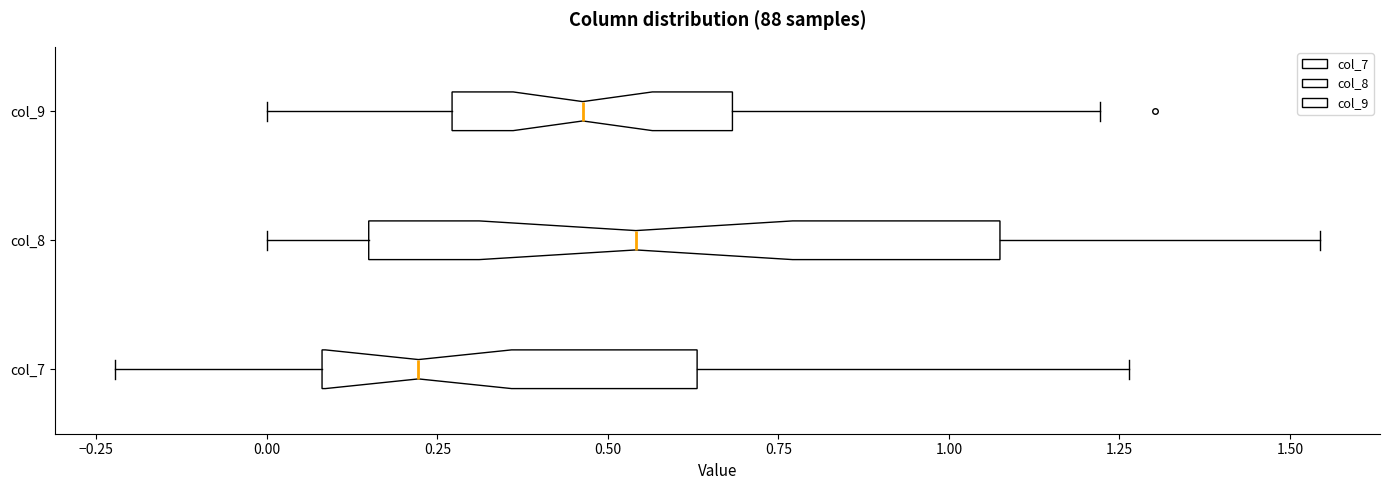

Reading bottom to top, transcribe this box plot: for each box, give where its median line is, the range the box spans, and where its two whiskers end, as read against the x-axis. The values are not printed on the chart, so give them approximately, as read against the axis.

col_7: median 0.20, box 0.10 to 0.65, whiskers -0.20 to 1.25
col_8: median 0.55, box 0.15 to 1.05, whiskers 0.00 to 1.55
col_9: median 0.45, box 0.25 to 0.70, whiskers 0.00 to 1.20